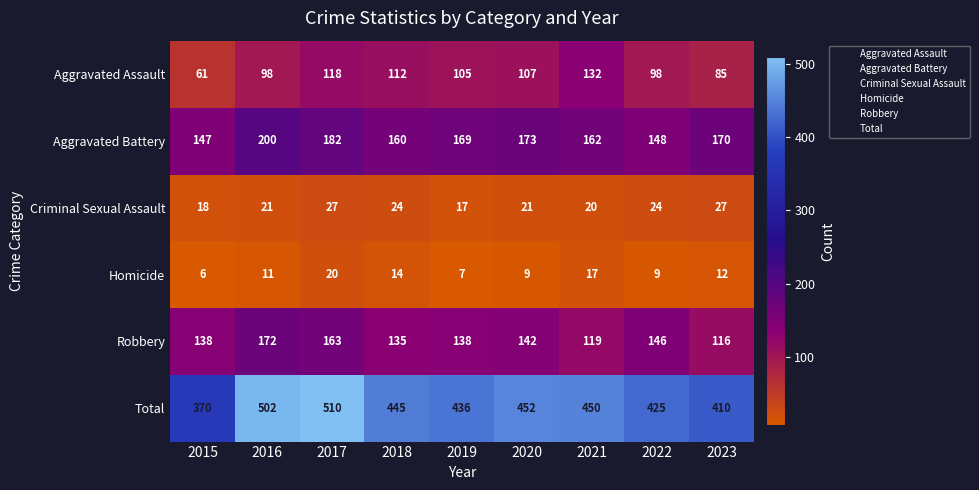

What is the maximum value for Aggravated Battery?

200